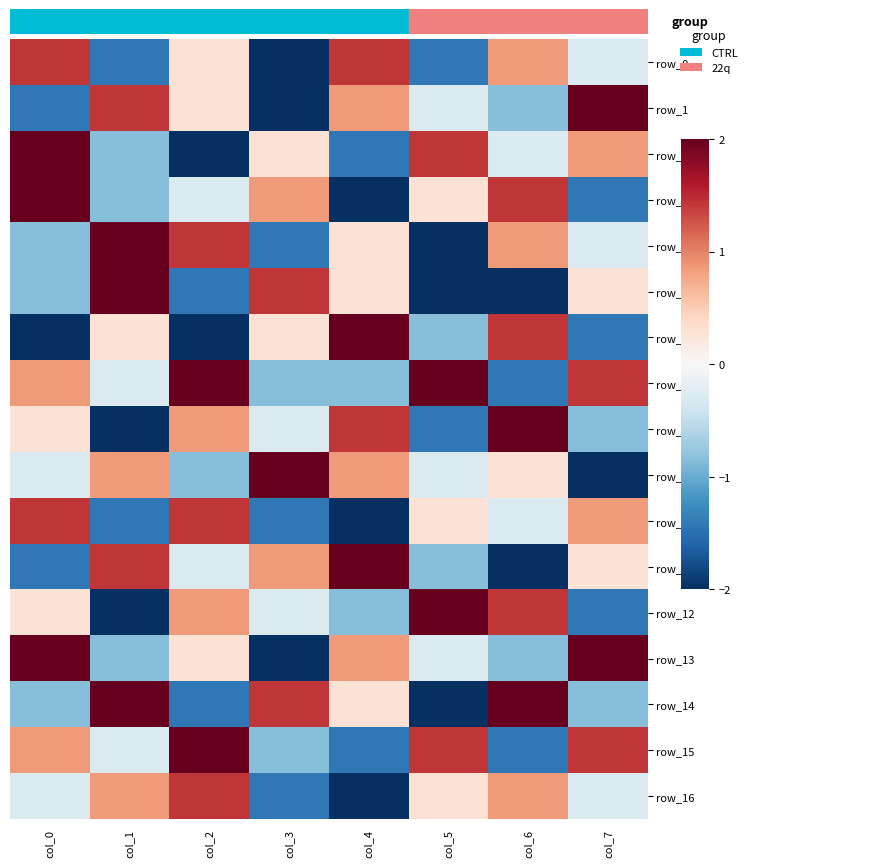

What is the greatest value displayed?

2.0